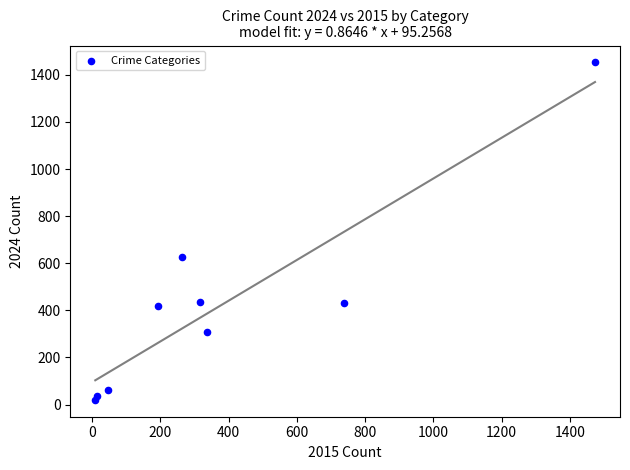

What is the range of Y values (max minus min)?

1433